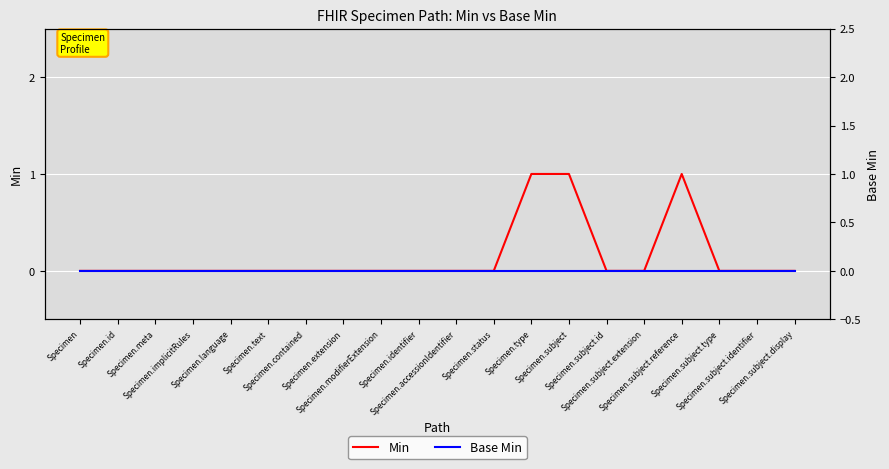

Which series has the widest spread of values?

Min